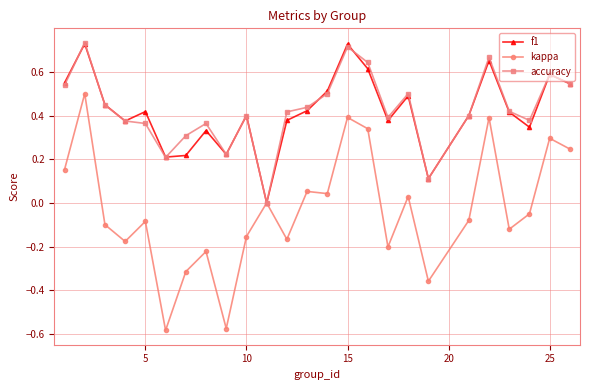

Which series has the largest range (max minus min)?

kappa